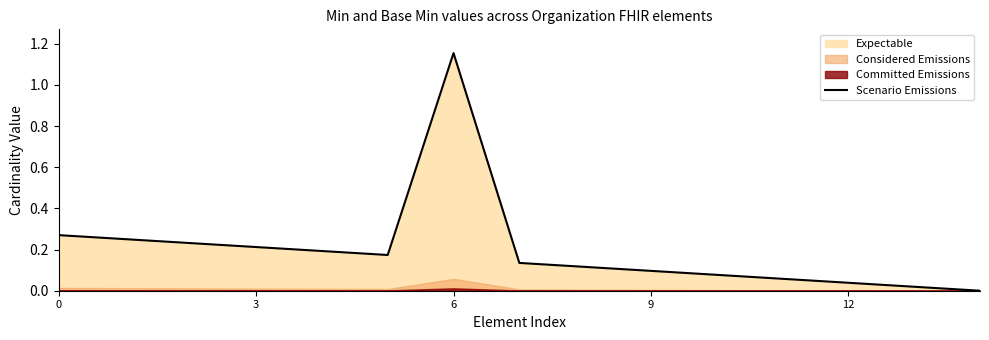

True or false: Scenario Emissions has a value of 0.0 at 3.

False